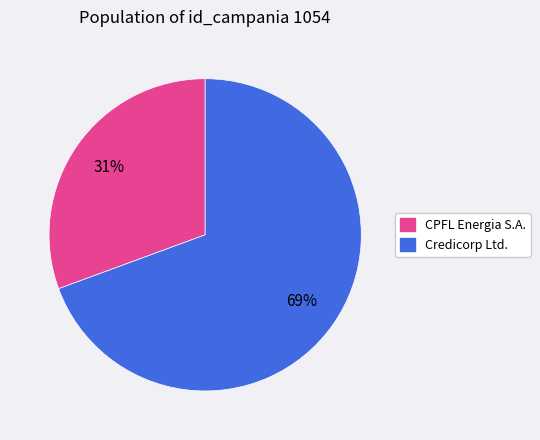

The CPFL Energia S.A. slice represents 31% of the pie. True or false?

True